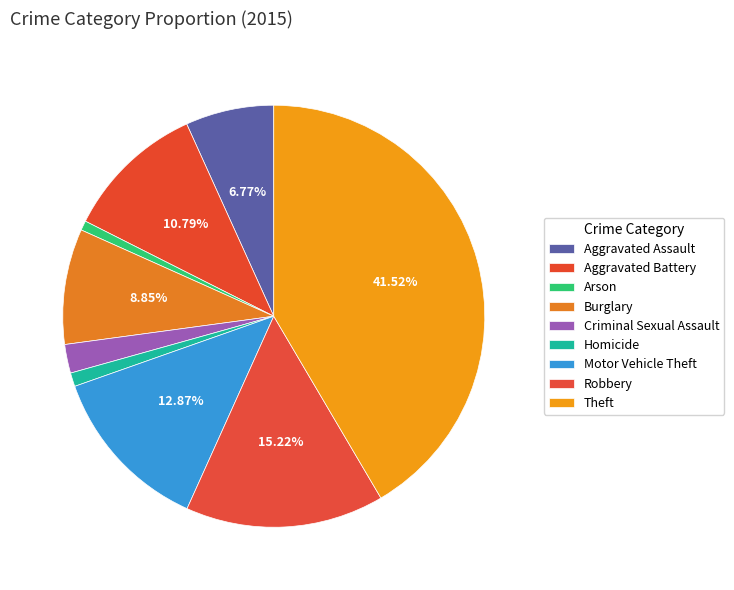

Does any single category account for the majority?

No